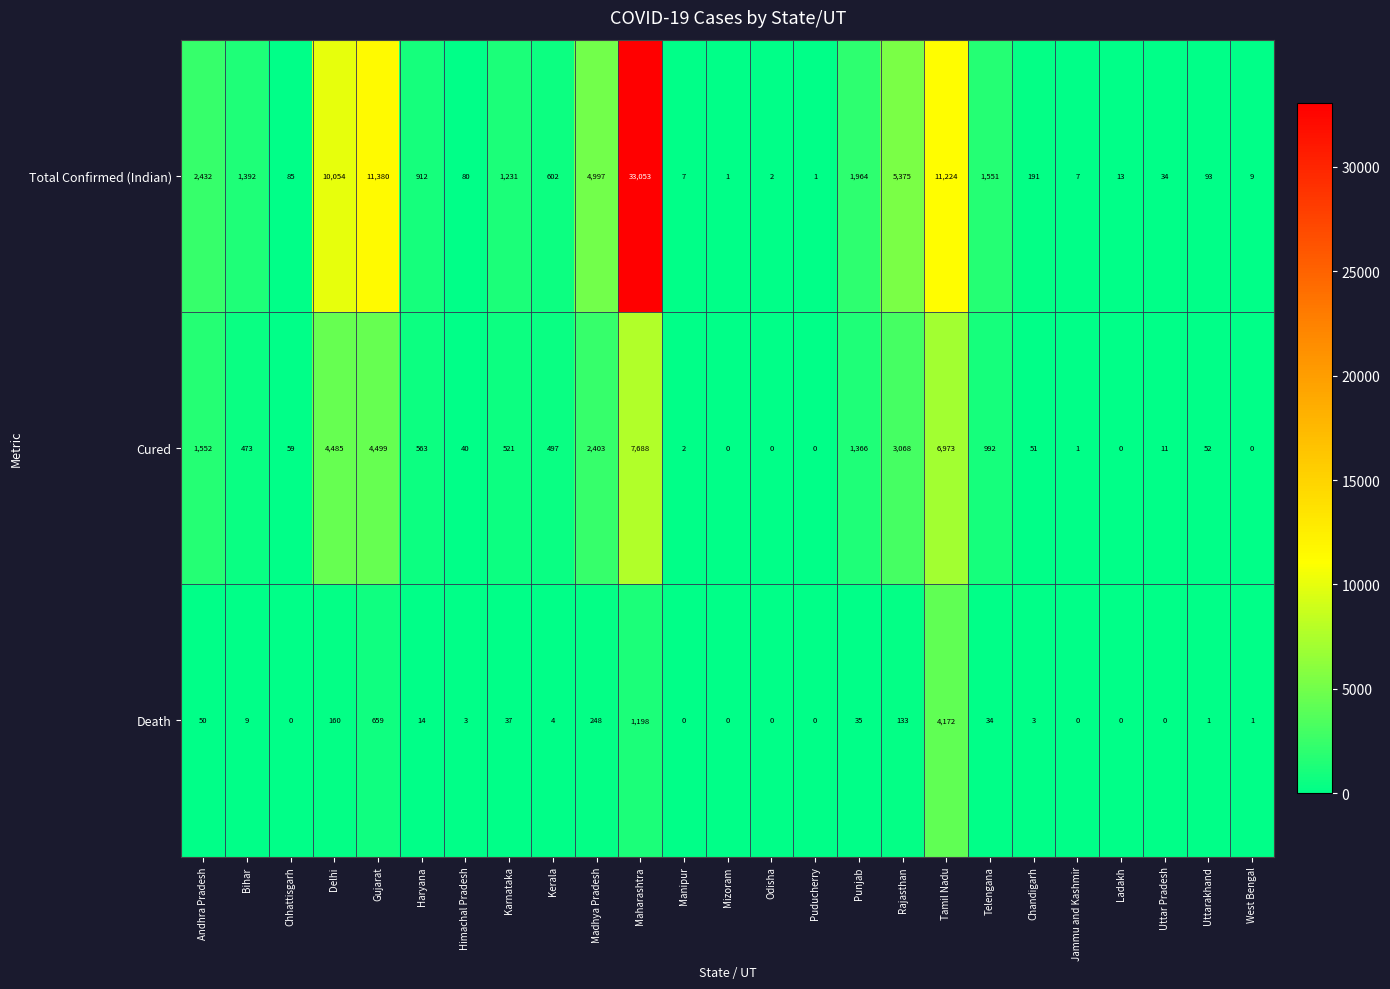

At which label is Cured closest to 3844?

Delhi